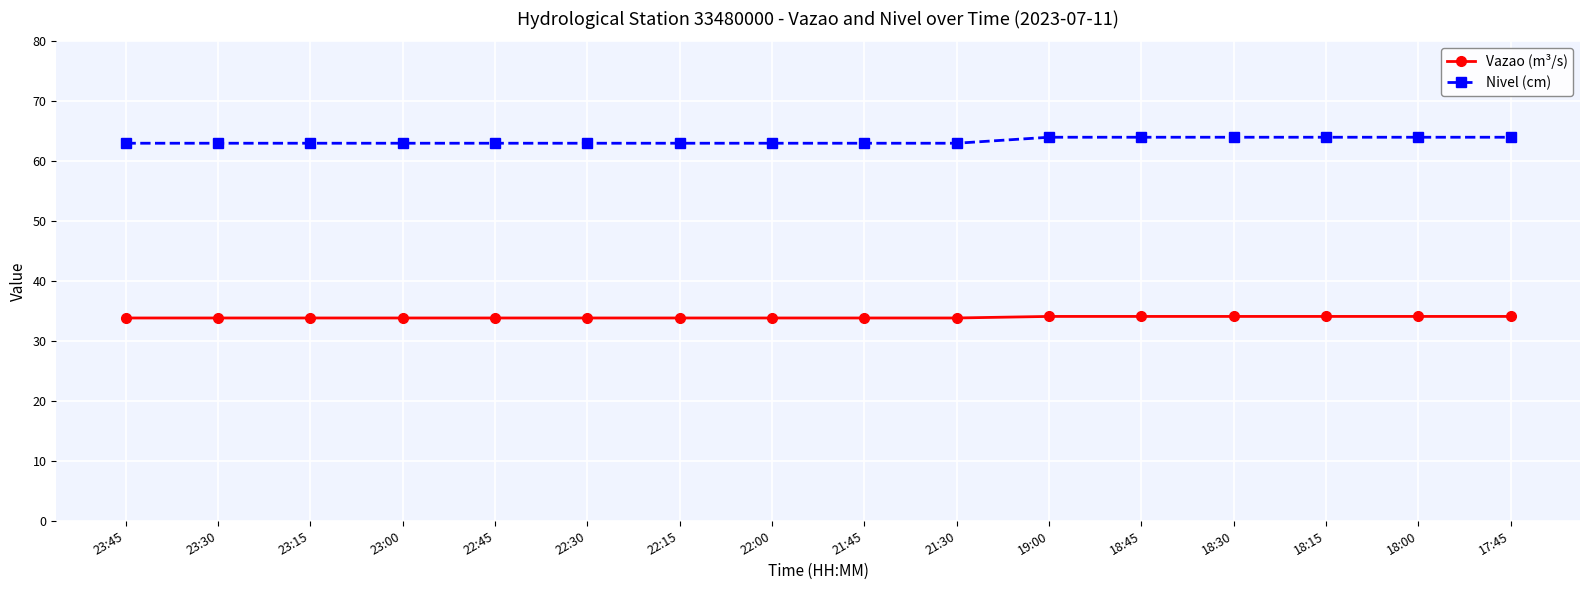

How many categories are shown in the chart?

16